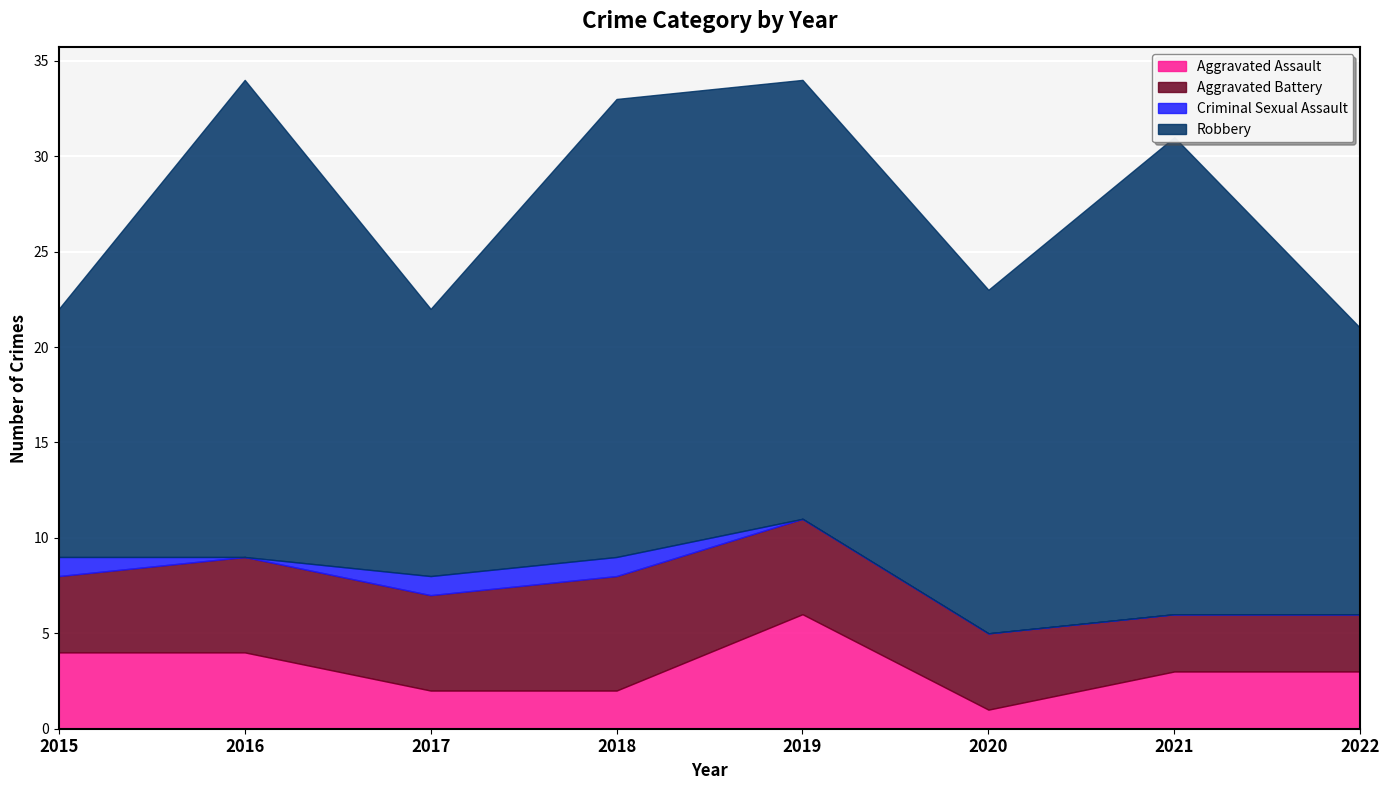

Where does the Aggravated Assault series first go above 3?

2015